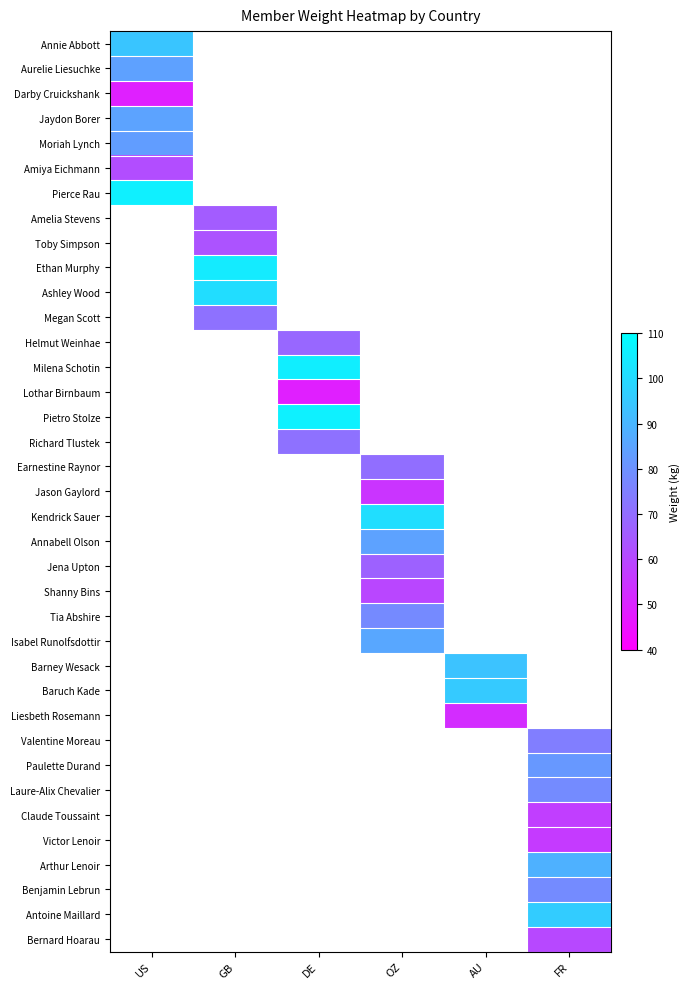

What is the total value across all series at GB?

404.1